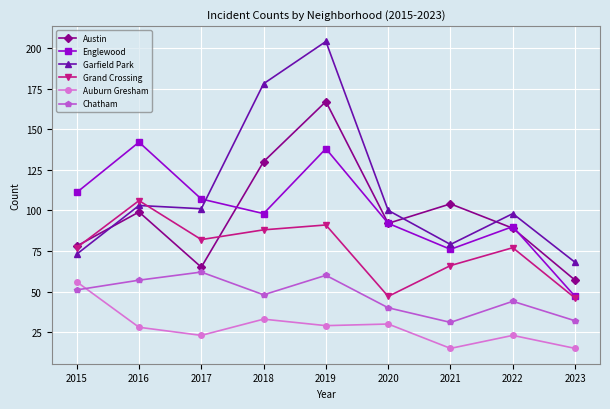

What is the difference between the maximum and minimum values in the Chatham series?

31